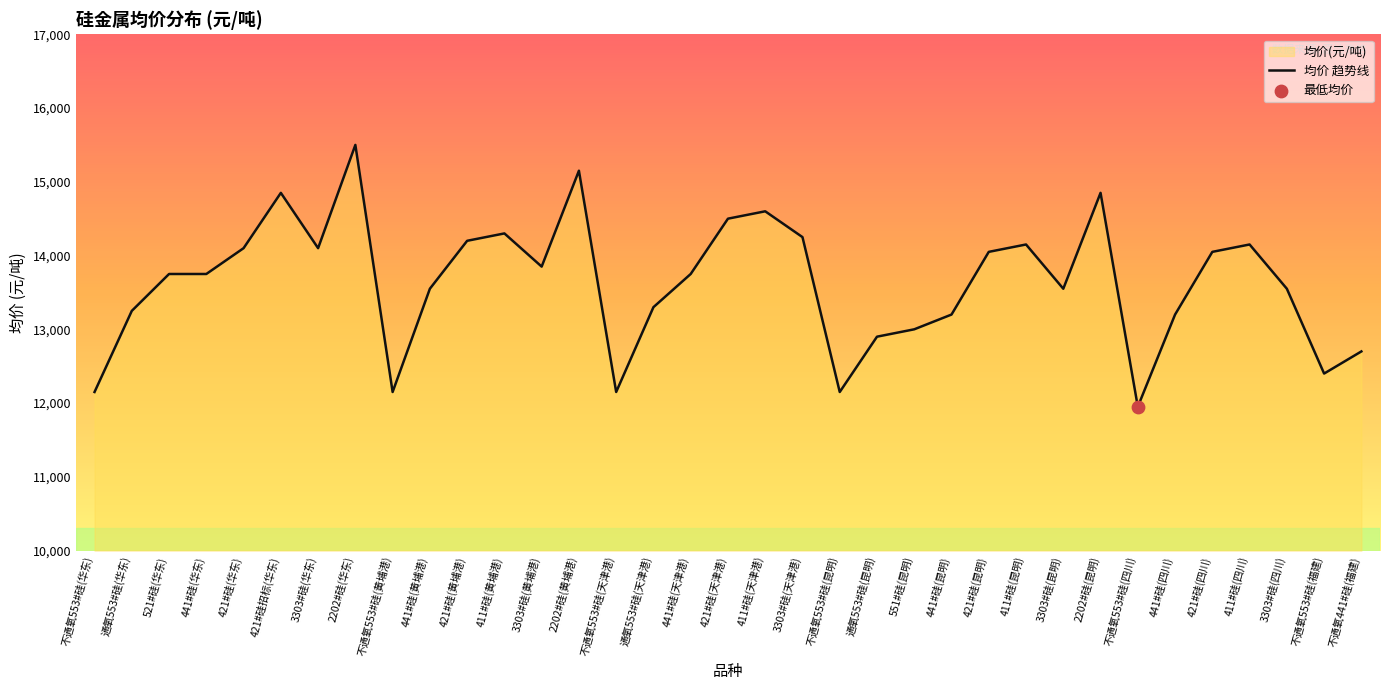

What is the change in value from 441#硅(黄埔港) to 411#硅(昆明)?

+600